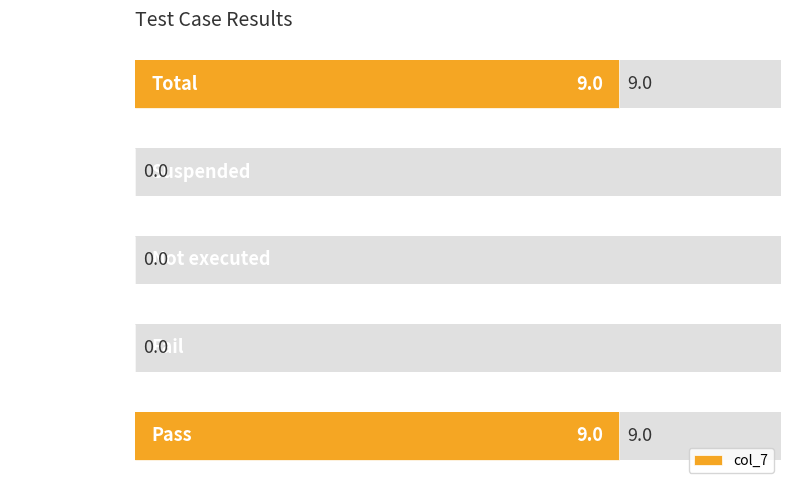

What is the sum of all values?

18